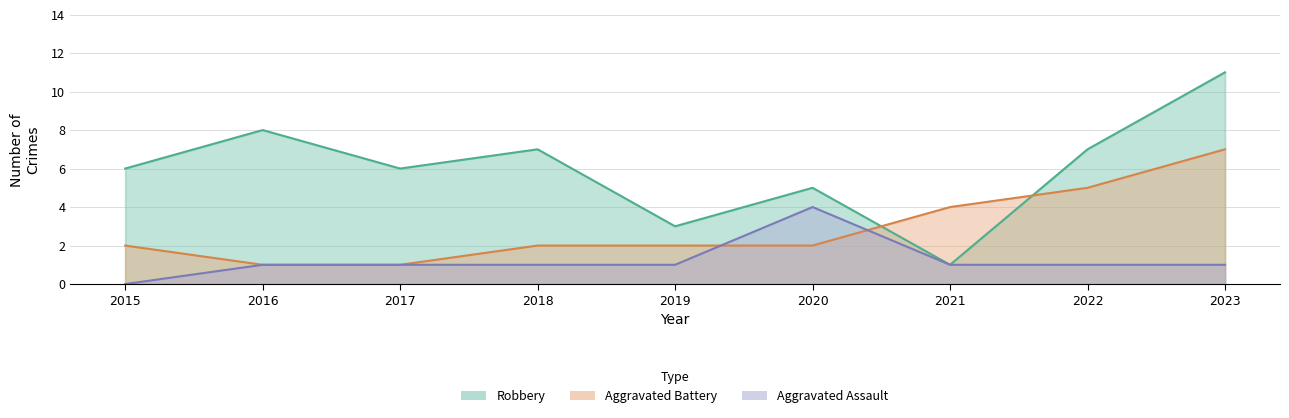

What is the value of the Aggravated Battery point at the 1st from the left?

2